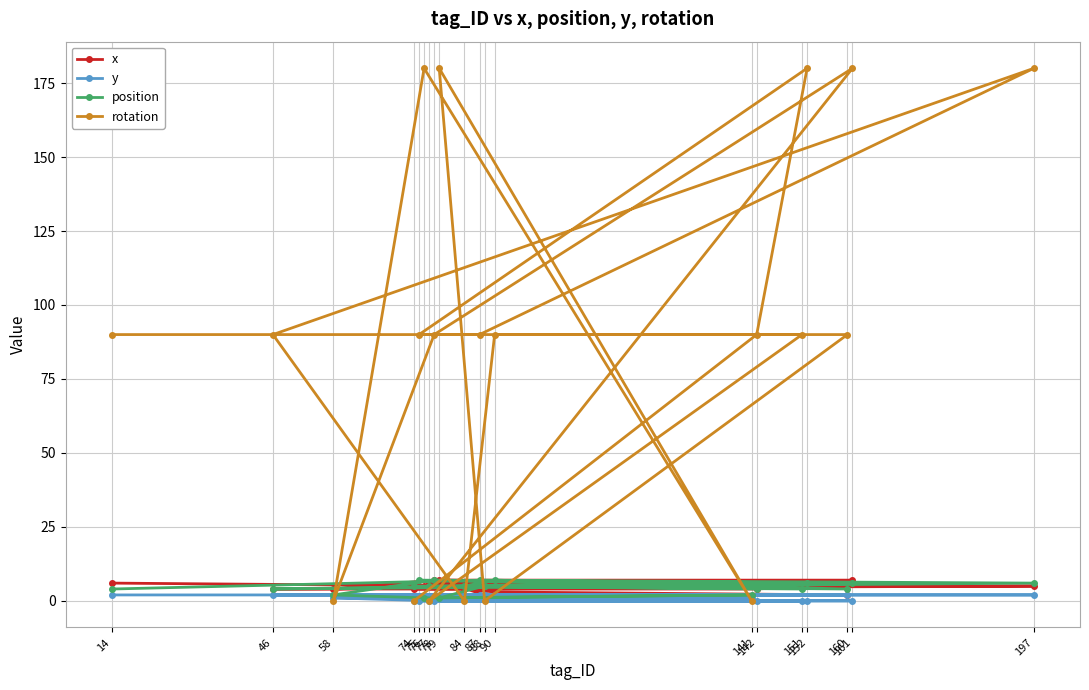

Reading left to right, list all the values displayed in this chart.

x: 14=6	46=4	58=4	74=4	75=5	76=5	77=6	78=7	79=7	84=4	87=5	88=2	90=3	141=6	142=4	151=6	152=5	160=2	161=7	197=5
y: 14=2	46=2	58=1	74=0	75=0	76=1	77=0	78=0	79=1	84=2	87=2	88=2	90=2	141=1	142=0	151=0	152=0	160=2	161=0	197=2
position: 14=4	46=4	58=2	74=5	75=7	76=1	77=5	78=7	79=1	84=5	87=7	88=5	90=7	141=2	142=4	151=4	152=6	160=4	161=6	197=6
rotation: 14=90	46=90	58=0	74=0	75=90	76=180	77=0	78=90	79=180	84=0	87=90	88=0	90=90	141=0	142=90	151=90	152=180	160=90	161=180	197=180